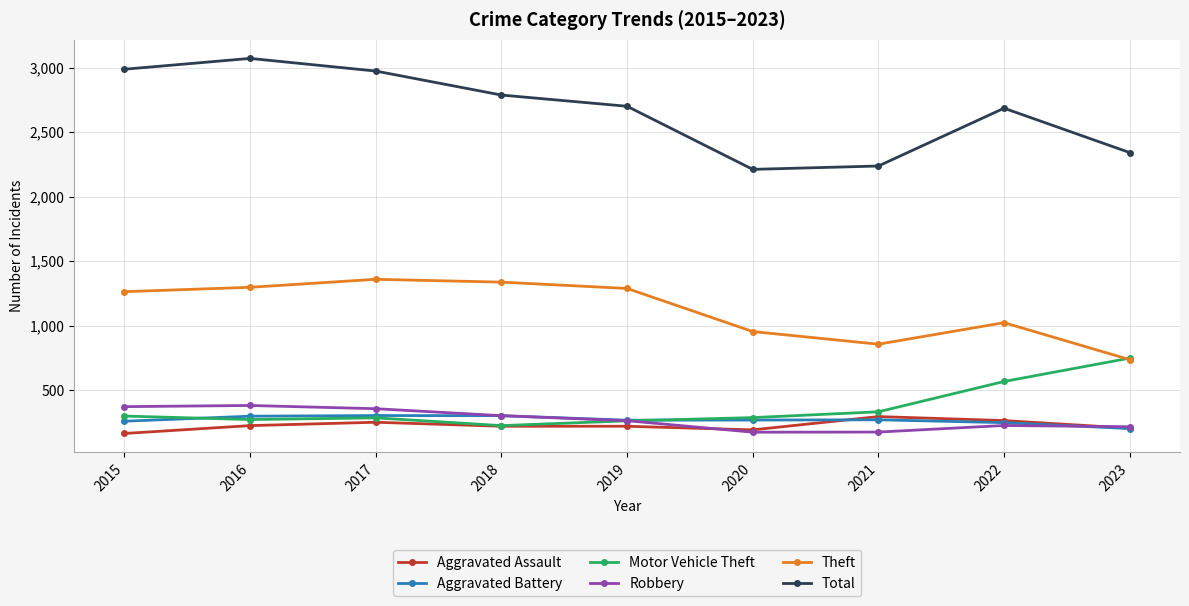

What is the value of the Aggravated Battery point at the 7th from the left?

270